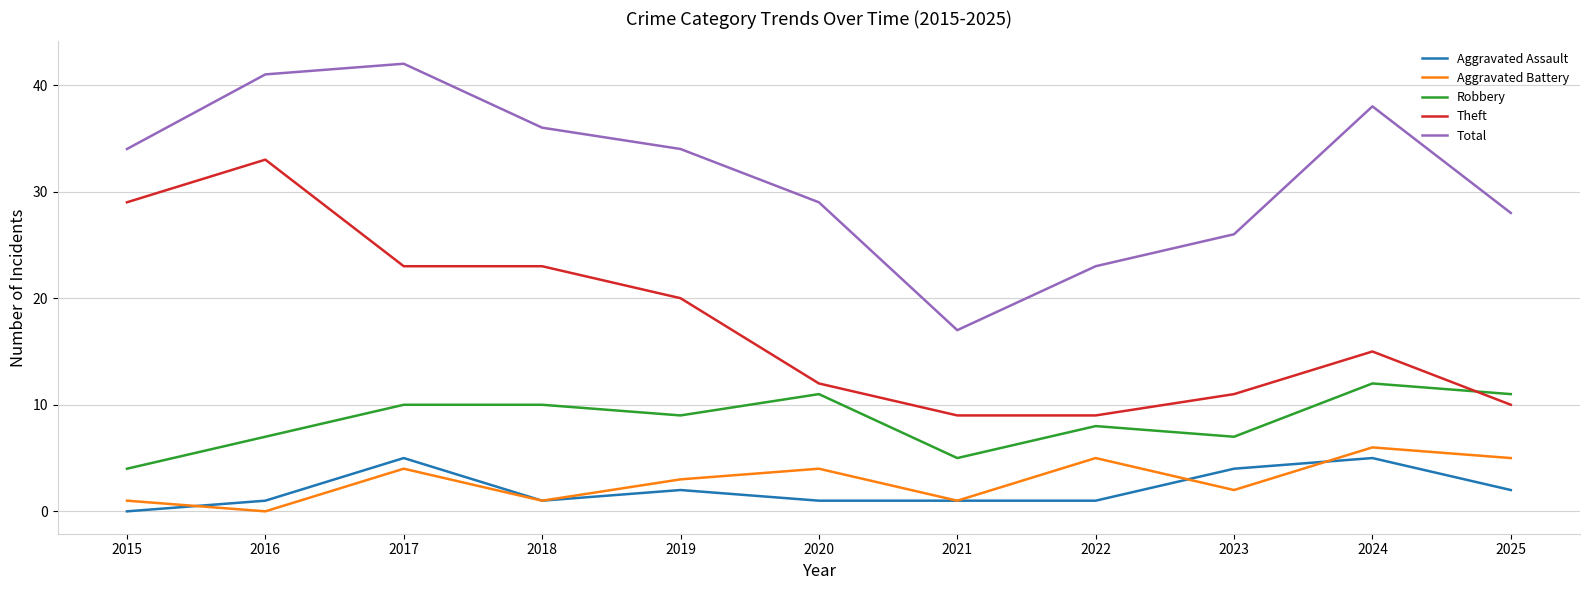

At which label does Theft first exceed 15?

2015